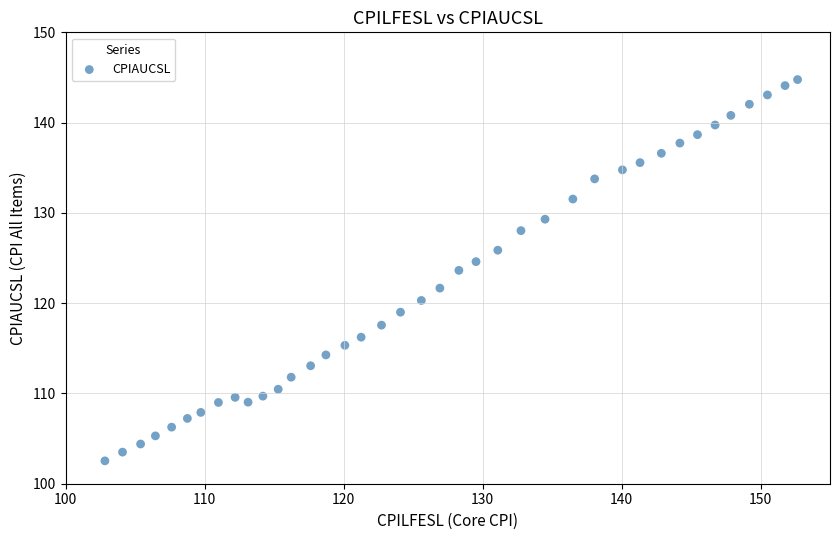

What is the range of X values (max minus min)?

49.8